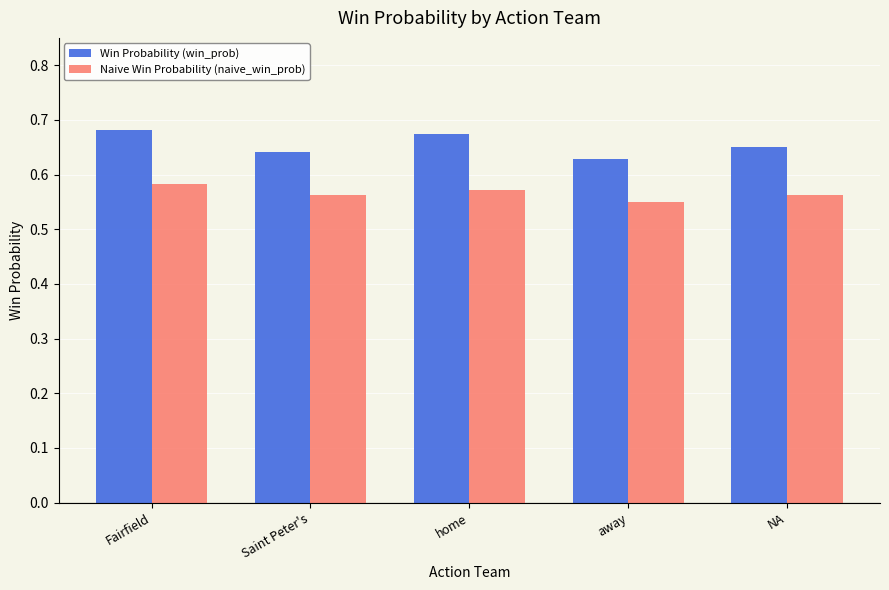

At which label is Naive Win Probability (naive_win_prob) closest to 0?

away